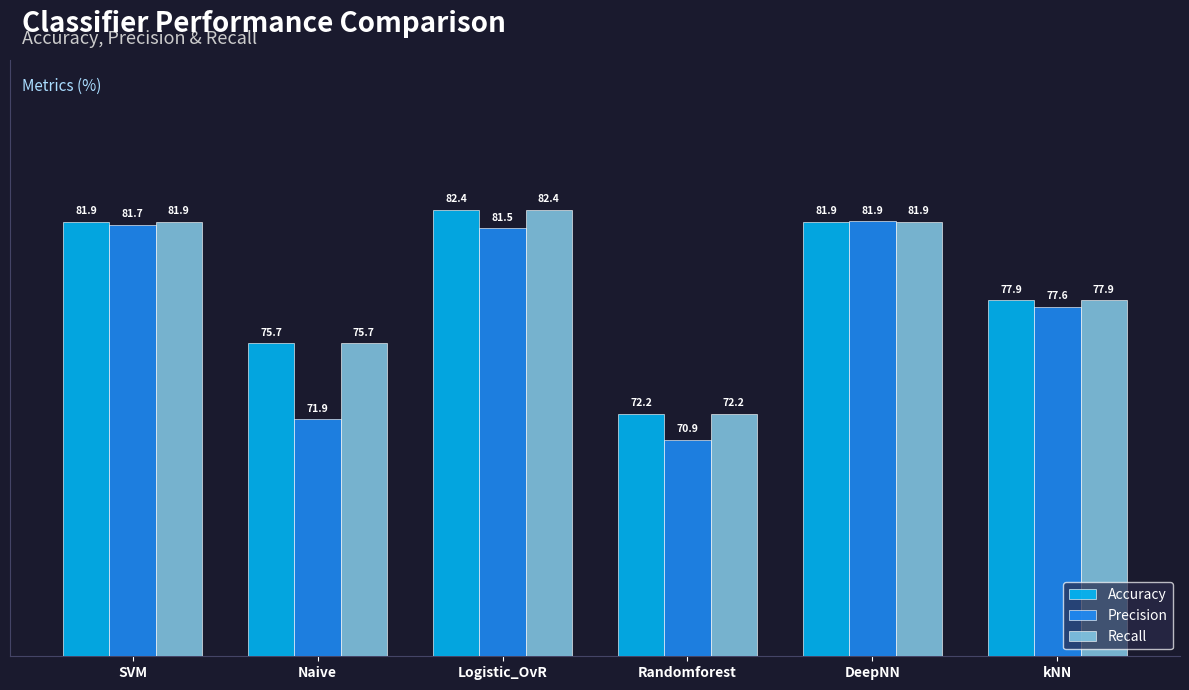

What is the label of the 2nd bar from the left?

Naive